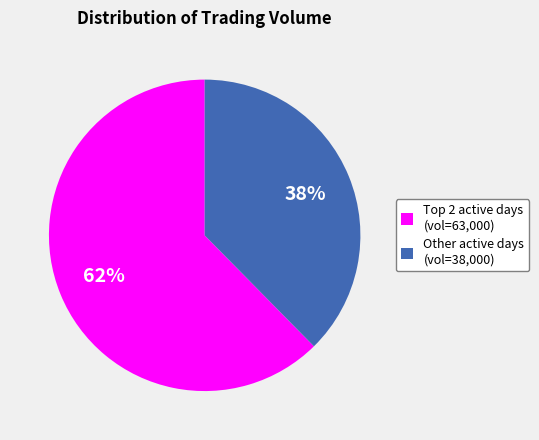

How many segments does this pie chart have?

2